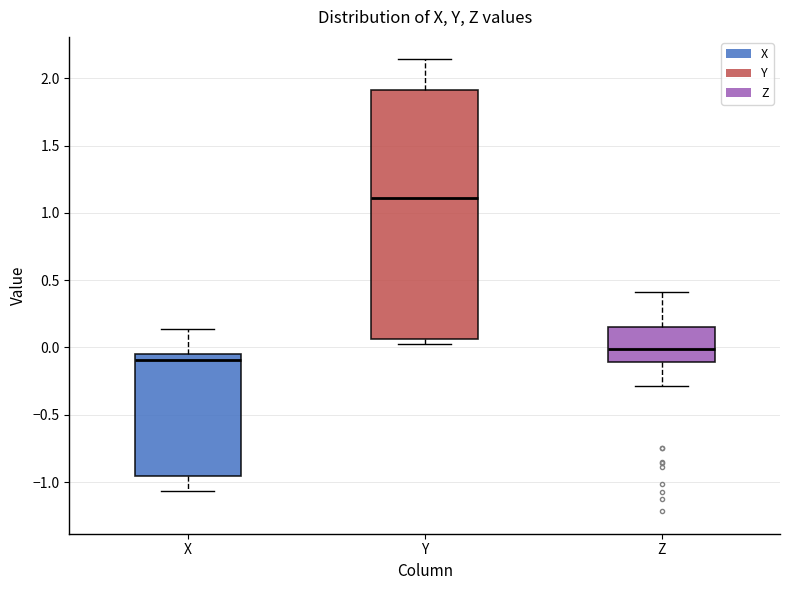

Reading left to right, read every box against the y-axis: the position of its median line, the range the box covers, and the ends of its whiskers. The values are not printed on the chart, so give them approximately, as read against the axis.

X: median -0.10, box -0.95 to -0.05, whiskers -1.05 to 0.15
Y: median 1.10, box 0.05 to 1.90, whiskers 0.05 (just below the box's lower edge) to 2.15
Z: median 0.00, box -0.10 to 0.15, whiskers -0.30 to 0.40